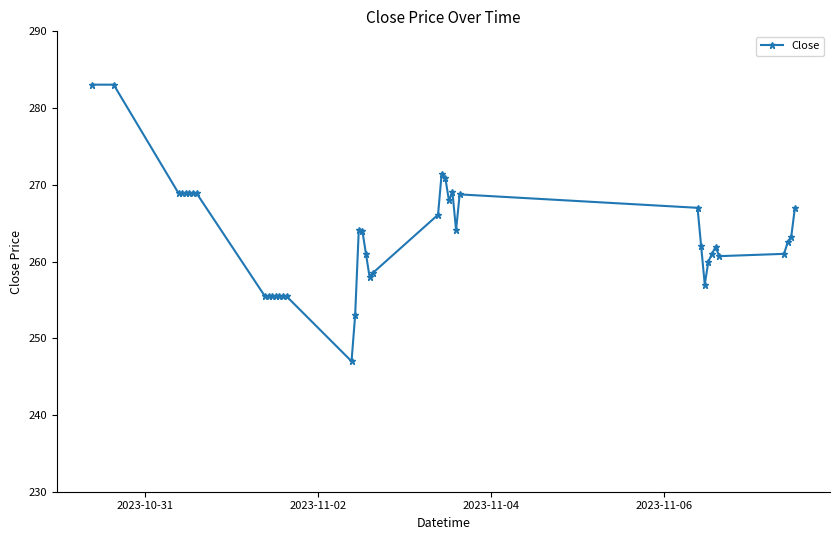

What is the value of the 9th point from the left?

255.4